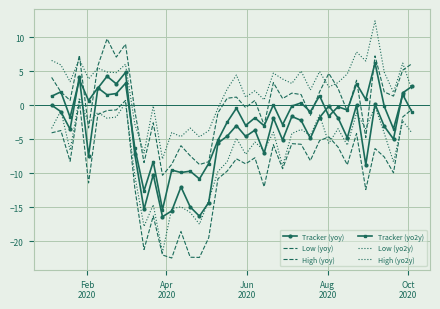

How many times do Low (yo2y) and Low (yoy) cross each other?

5